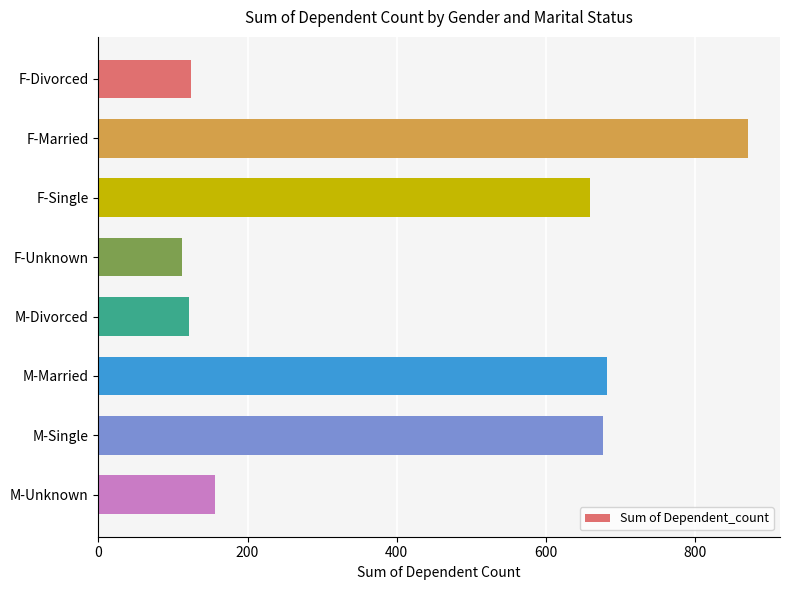

Does the chart contain any negative values?

No